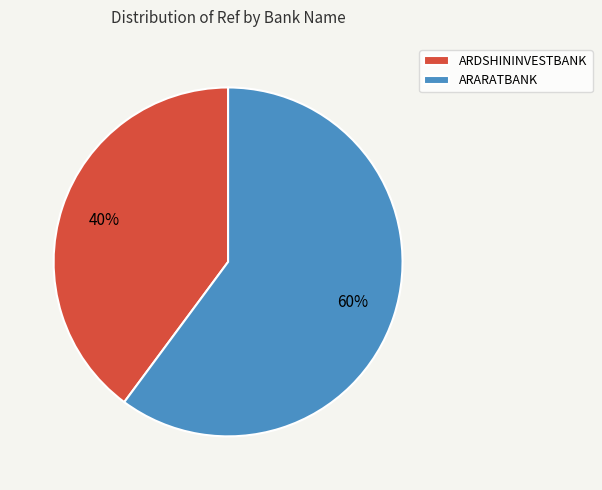

Which slice represents more than half of the pie?

ARARATBANK